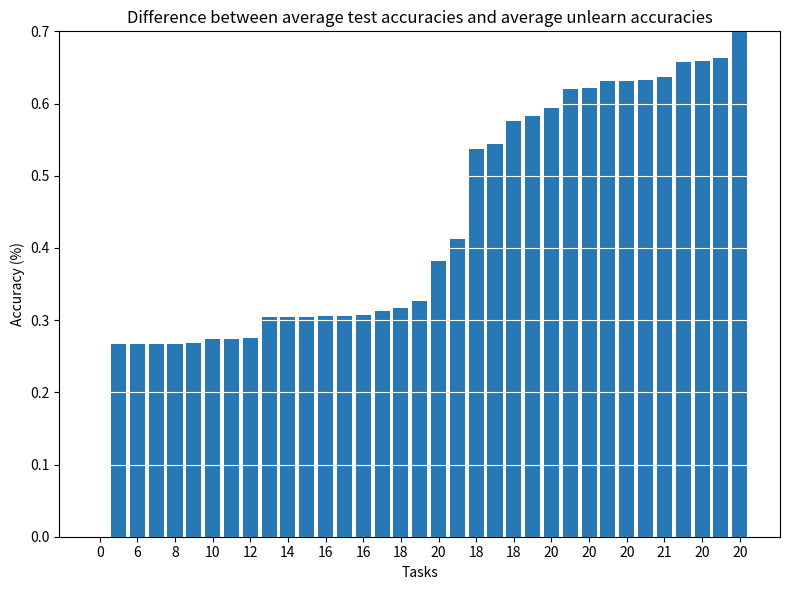

Count the values in the range 0 to 1.

35